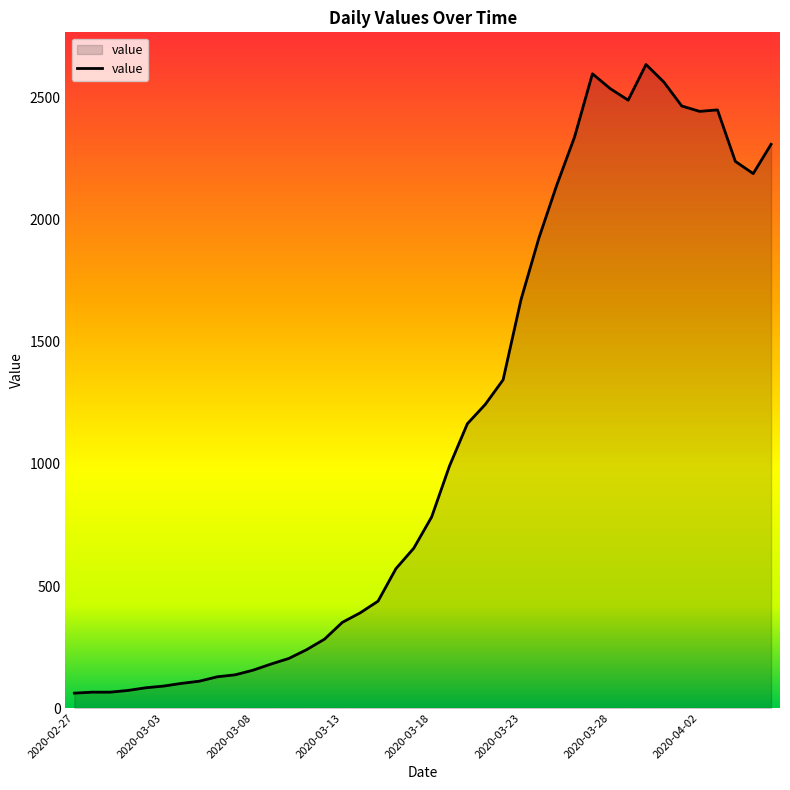

What is the difference between the maximum and minimum values?

2576